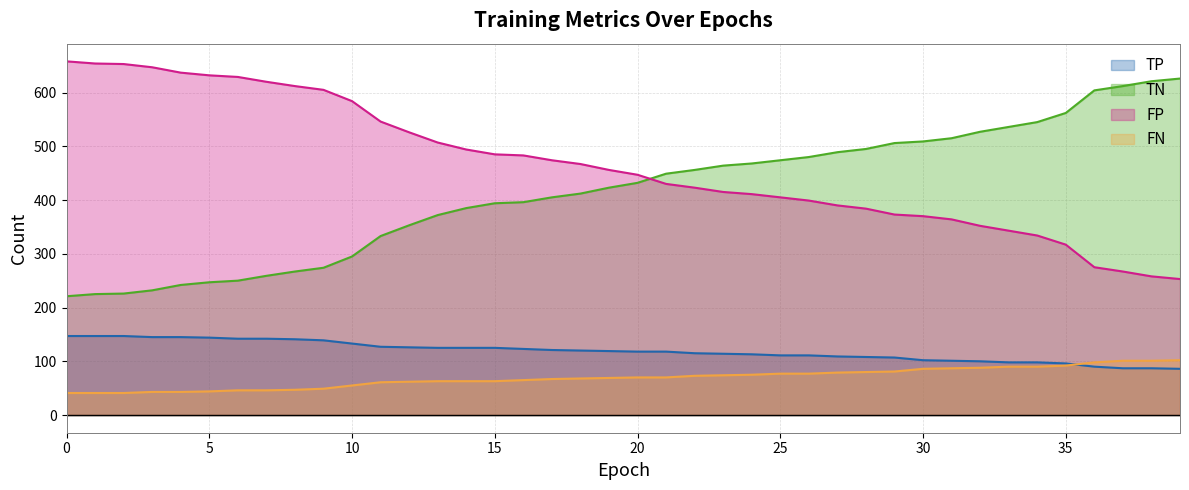

Reading left to right, extract all data points from this chart.

TP: 0=147	1=147	2=147	3=145	4=145	5=144	6=142	7=142	8=141	9=139	10=133	11=127	12=126	13=125	14=125	15=125	16=123	17=121	18=120	19=119	20=118	21=118	22=115	23=114	24=113	25=111	26=111	27=109	28=108	29=107	30=102	31=101	32=100	33=98	34=98	35=96	36=90	37=87	38=87	39=86
TN: 0=221	1=225	2=226	3=232	4=242	5=247	6=250	7=259	8=267	9=274	10=295	11=333	12=353	13=372	14=385	15=394	16=396	17=405	18=412	19=423	20=432	21=449	22=456	23=464	24=468	25=474	26=480	27=489	28=495	29=506	30=509	31=515	32=527	33=536	34=545	35=562	36=604	37=612	38=621	39=626
FP: 0=658	1=654	2=653	3=647	4=637	5=632	6=629	7=620	8=612	9=605	10=584	11=546	12=526	13=507	14=494	15=485	16=483	17=474	18=467	19=456	20=447	21=430	22=423	23=415	24=411	25=405	26=399	27=390	28=384	29=373	30=370	31=364	32=352	33=343	34=334	35=317	36=275	37=267	38=258	39=253
FN: 0=41	1=41	2=41	3=43	4=43	5=44	6=46	7=46	8=47	9=49	10=55	11=61	12=62	13=63	14=63	15=63	16=65	17=67	18=68	19=69	20=70	21=70	22=73	23=74	24=75	25=77	26=77	27=79	28=80	29=81	30=86	31=87	32=88	33=90	34=90	35=92	36=98	37=101	38=101	39=102